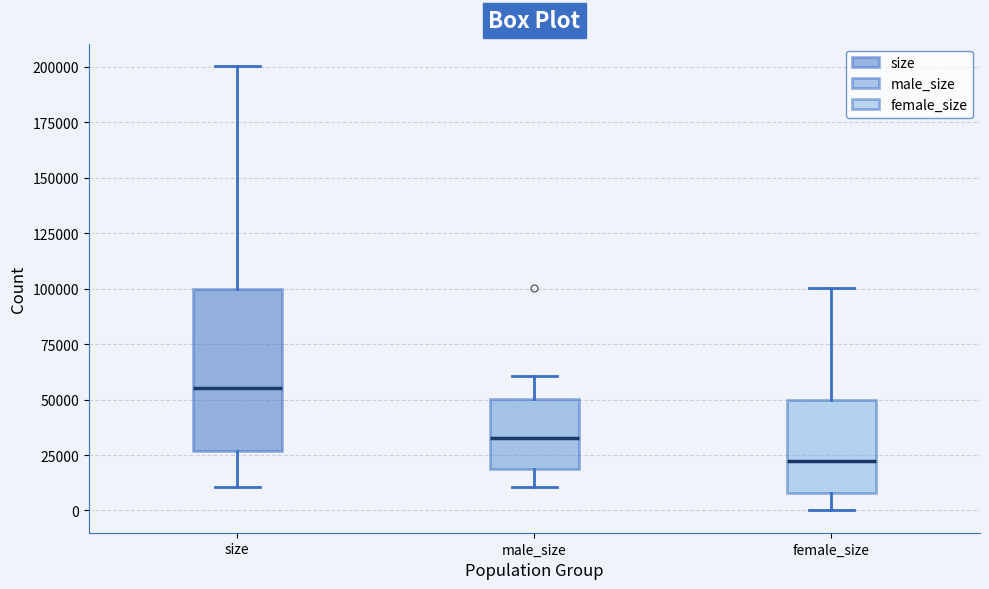

Which box is the tallest, from its lower edge to its upper edge?

size